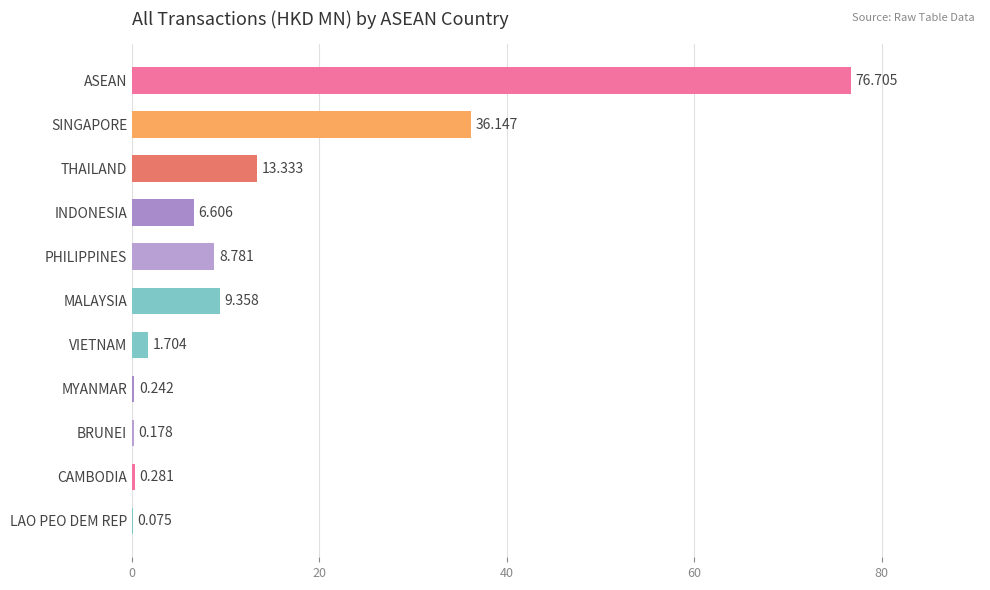

Which label corresponds to the largest value in the chart?

ASEAN